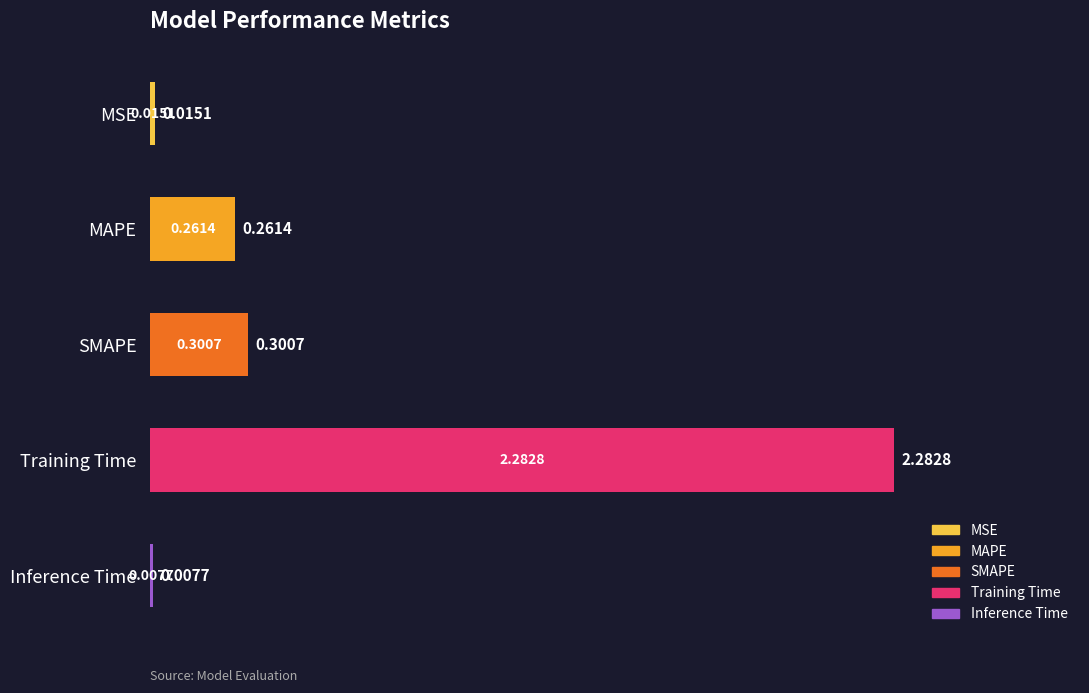

What is the change in value from SMAPE to Training Time?

+2.0